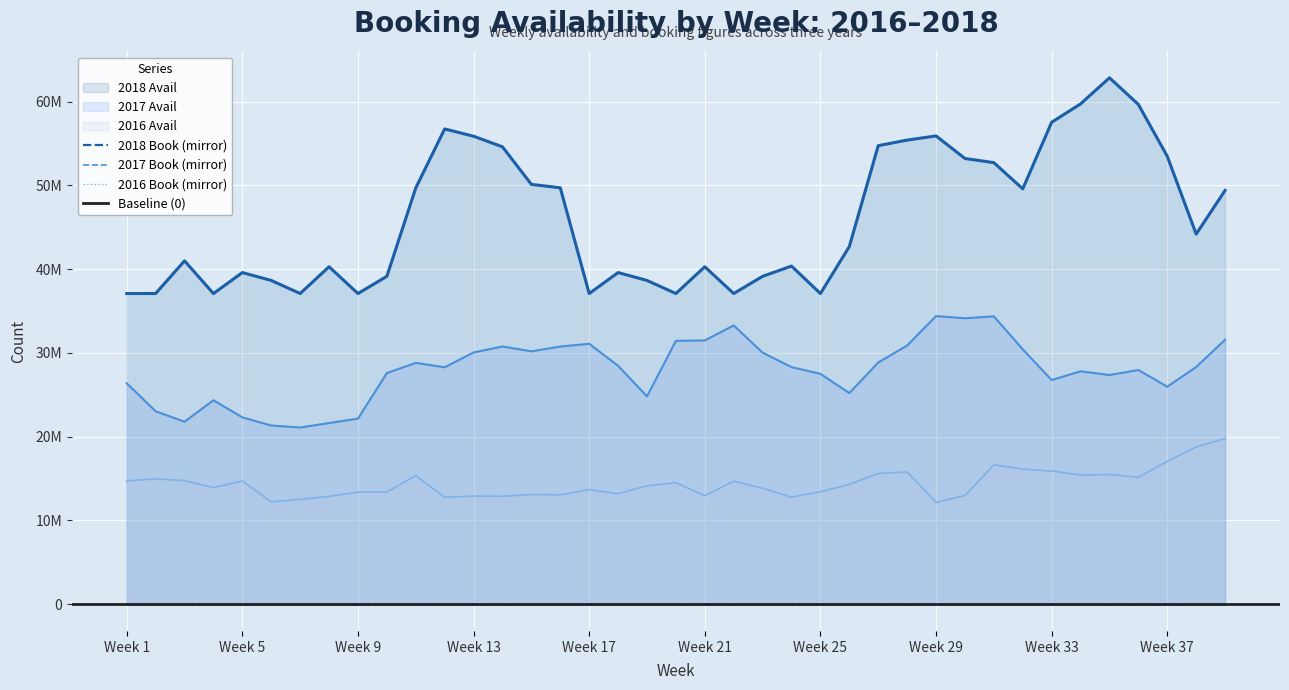

What is the value of the 2017 Avail point at the 1st from the left?

26379161